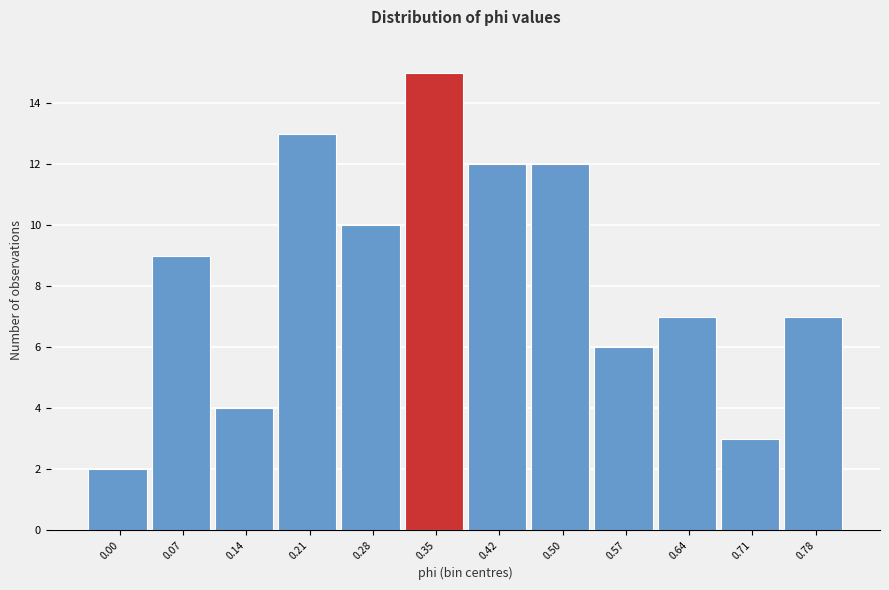

Reading left to right, what are all the values shown in this chart?

0.00=2	0.07=9	0.14=4	0.21=13	0.28=10	0.35=15	0.42=12	0.50=12	0.57=6	0.64=7	0.71=3	0.78=7